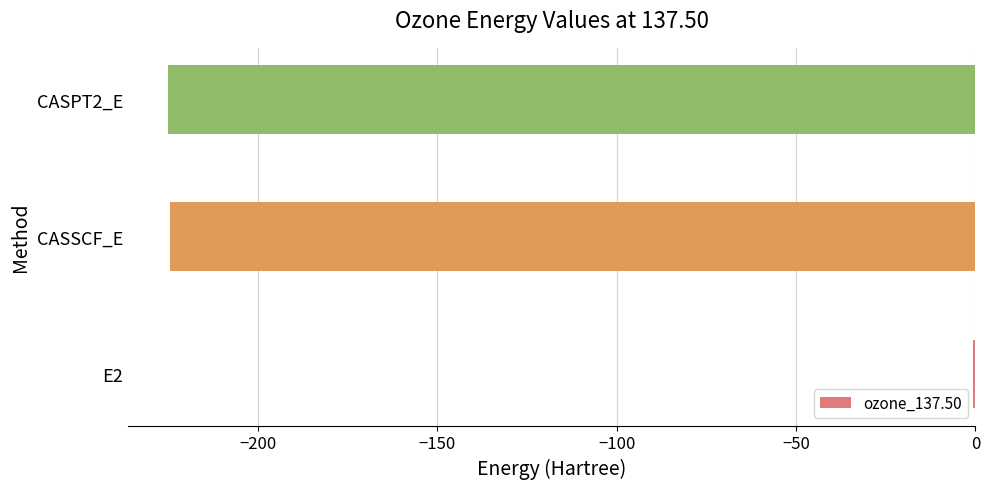

Which category has the highest value across all series?

E2